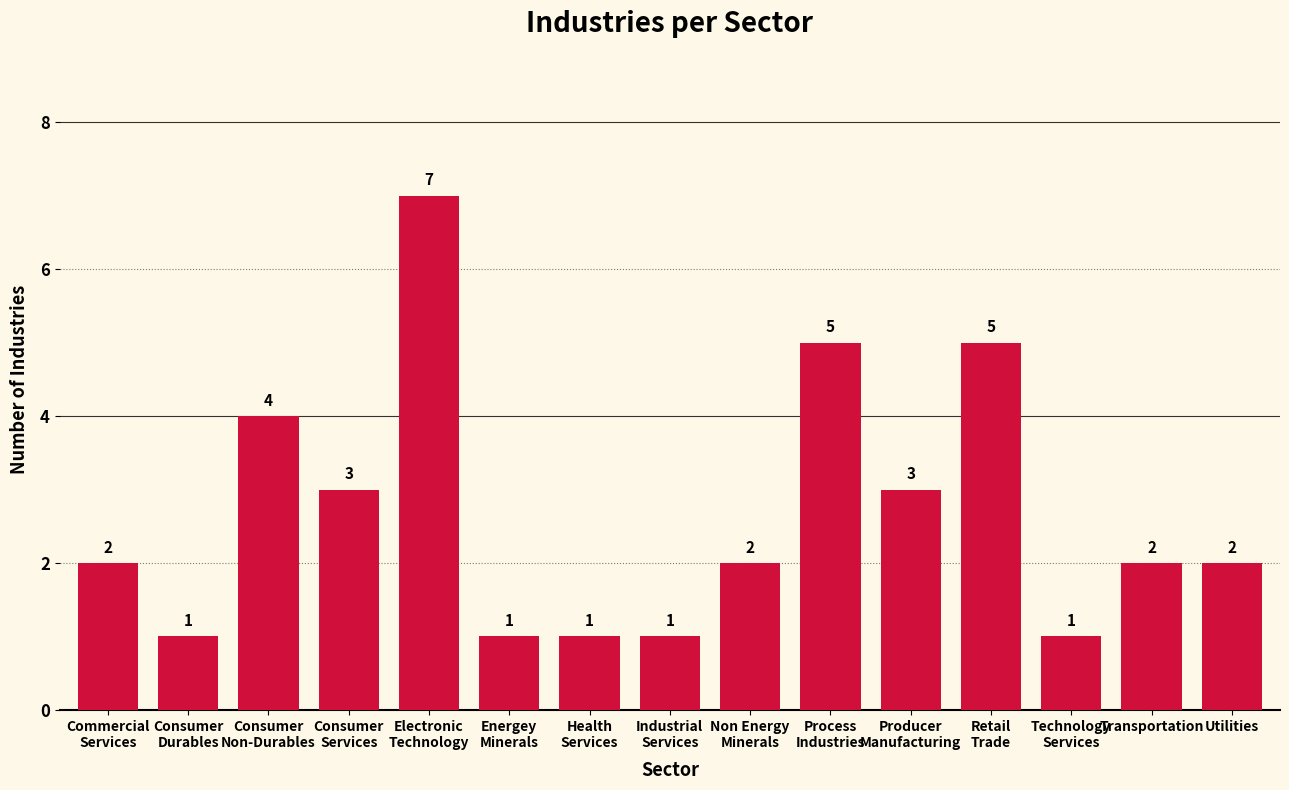

How many values are between 1 and 4?

12